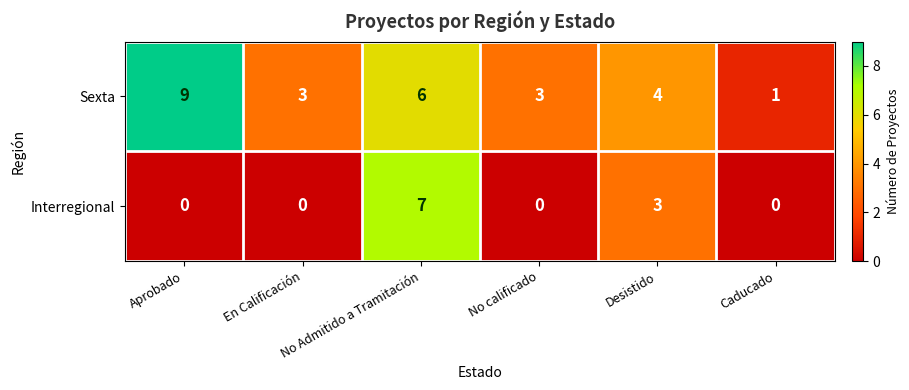

What is the total value across all series at No calificado?

3